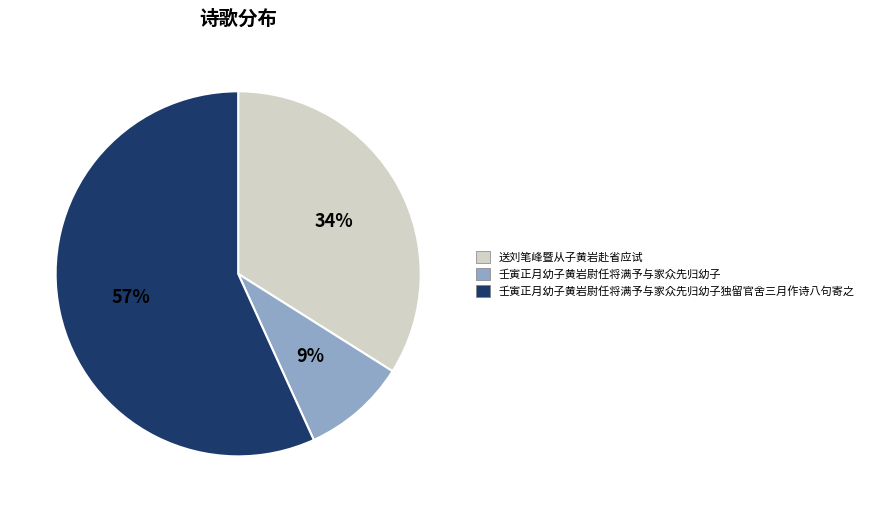

Which slice represents more than half of the pie?

壬寅正月幼子黄岩尉任将满予与家众先归幼子独留官舍三月作诗八句寄之